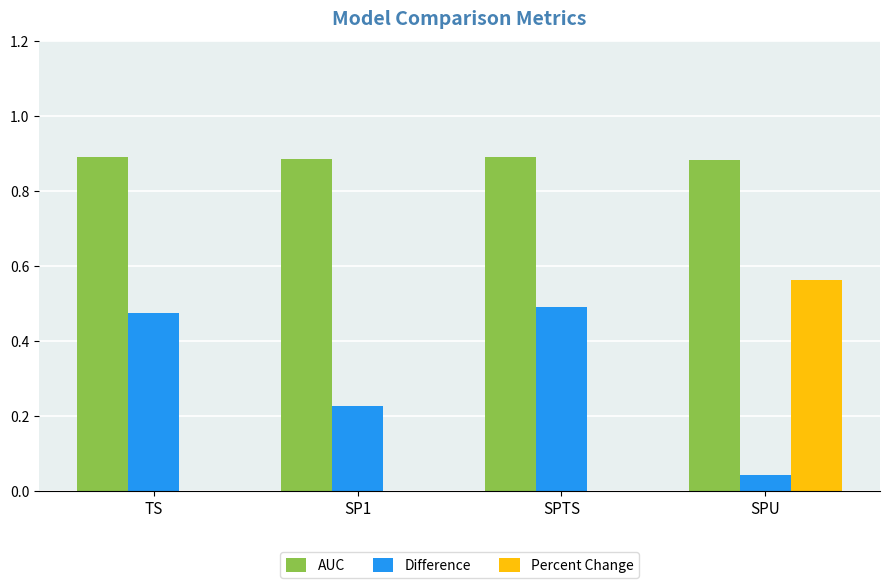

Which series has the largest total across all categories?

AUC